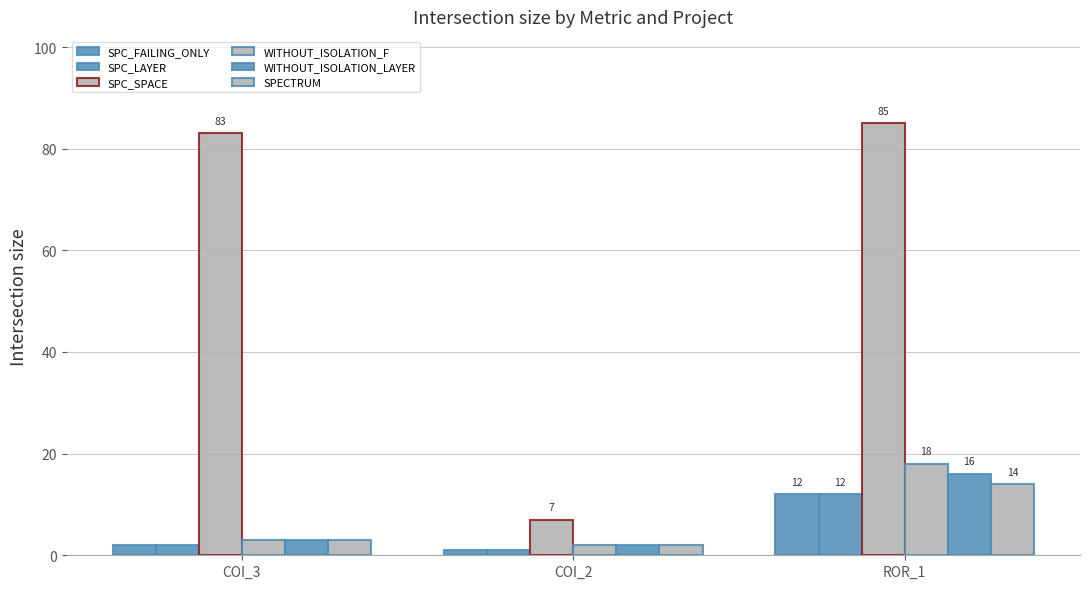

How many series are shown in this chart?

6